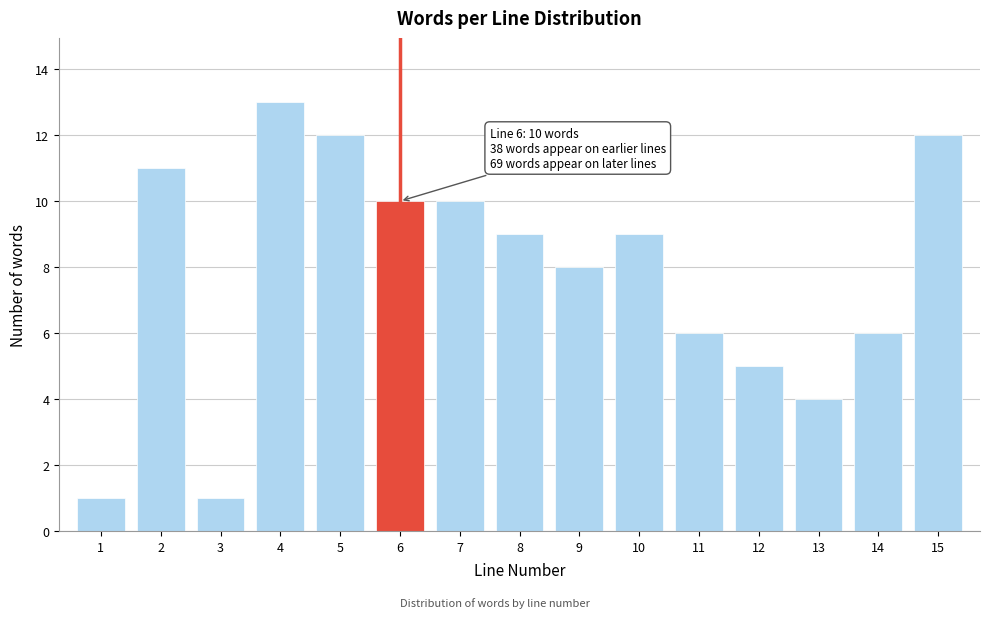

Reading left to right, list all the values displayed in this chart.

1	11	1	13	12	10	10	9	8	9	6	5	4	6	12